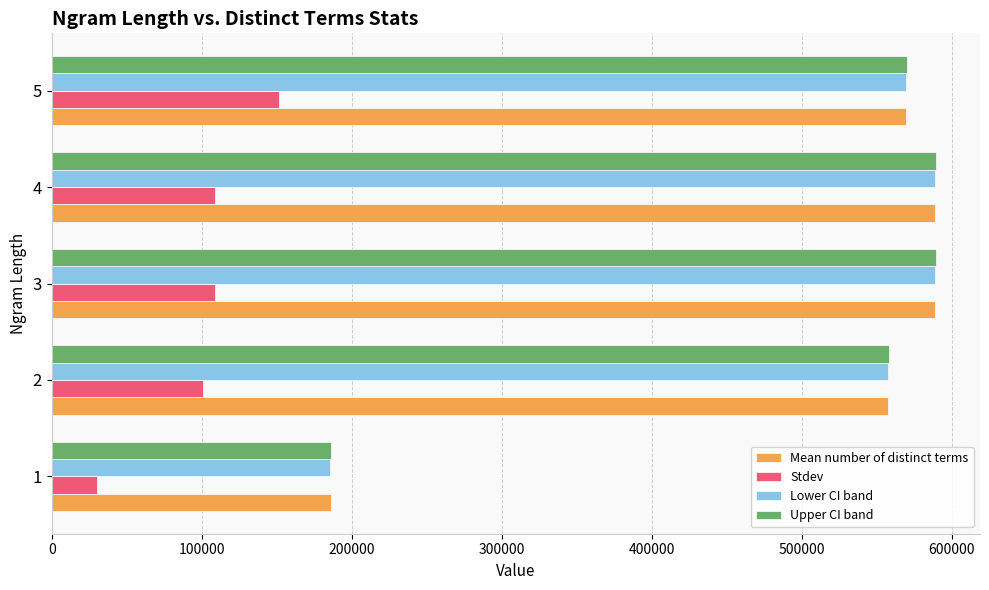

What is the spread (max minus min) of values at 3?

480584.0